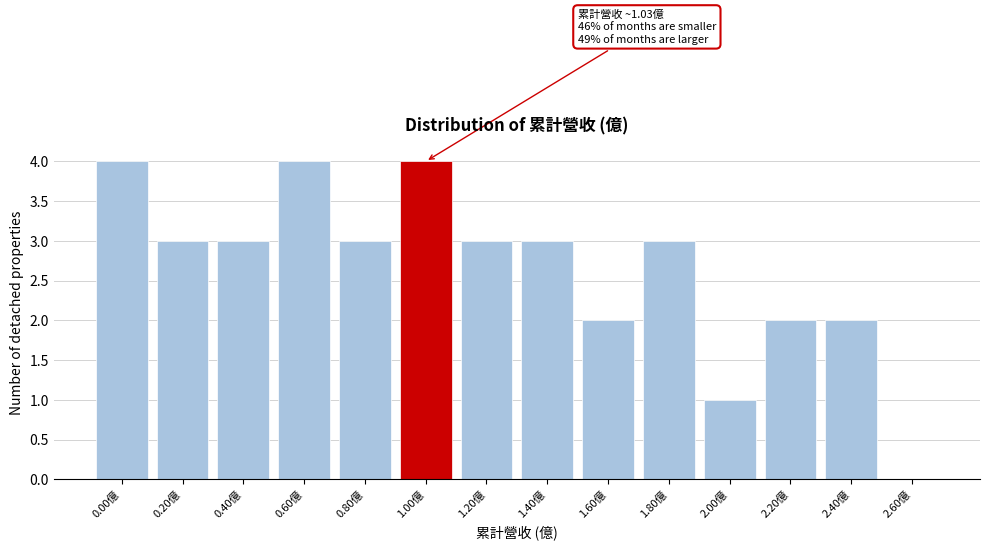

Reading right to left, transcribe all the data shown in this chart.

2.60億=0	2.40億=2	2.20億=2	2.00億=1	1.80億=3	1.60億=2	1.40億=3	1.20億=3	1.00億=4	0.80億=3	0.60億=4	0.40億=3	0.20億=3	0.00億=4